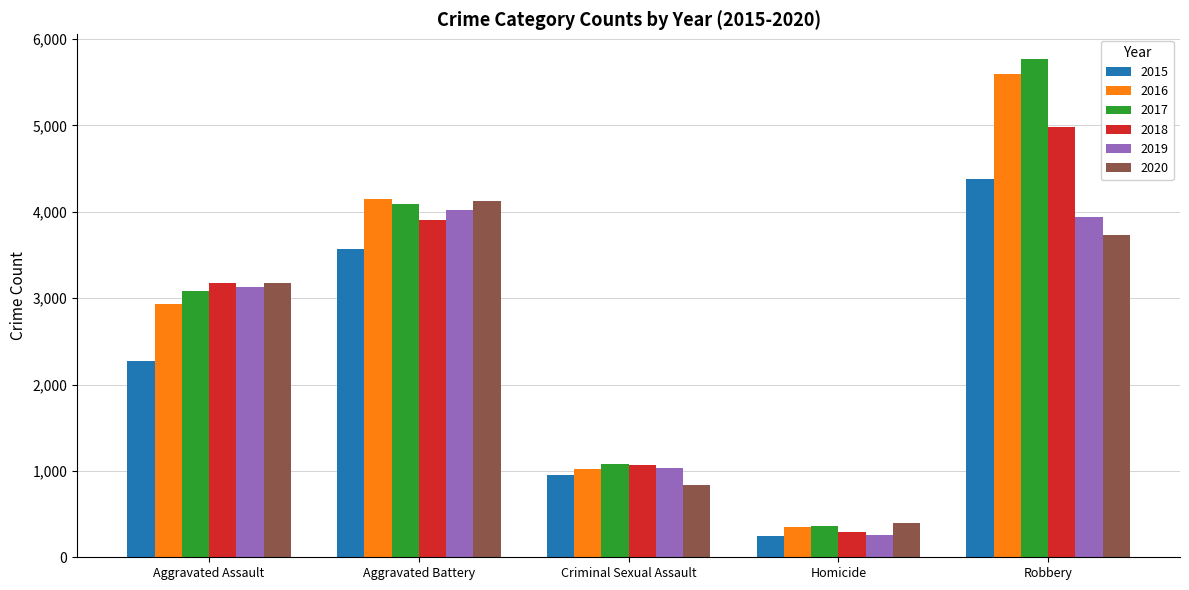

Is the value of 2020 at Robbery greater than the value of 2017 at Aggravated Assault?

Yes